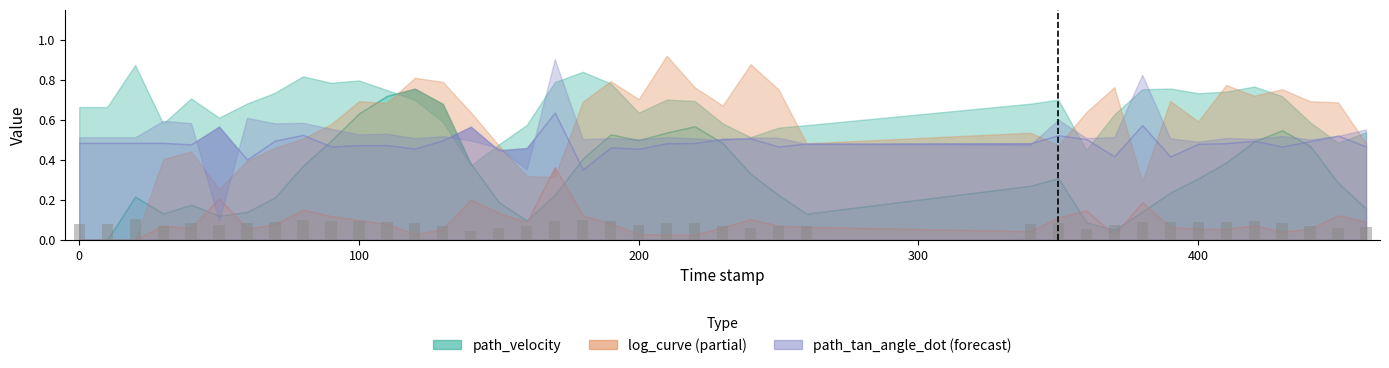

What is the difference between the highest and lowest values at 120.0?

0.8